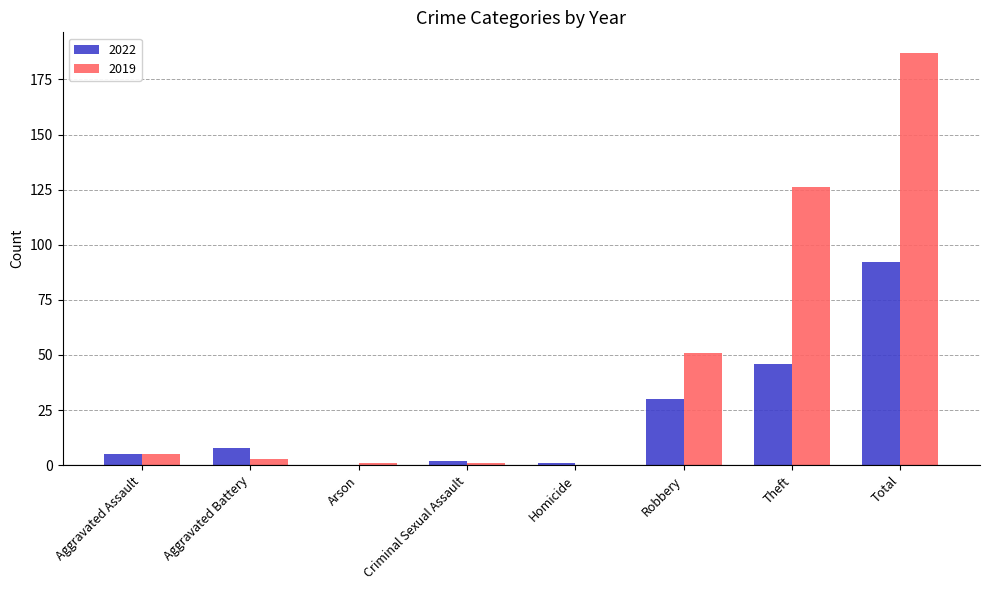

Is it true that 2019 equals 1 at Criminal Sexual Assault?

True